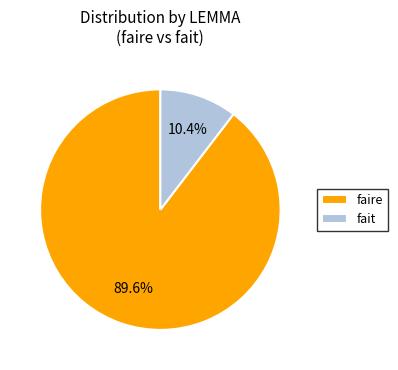

To the nearest percent, what is the average slice percentage?

50%